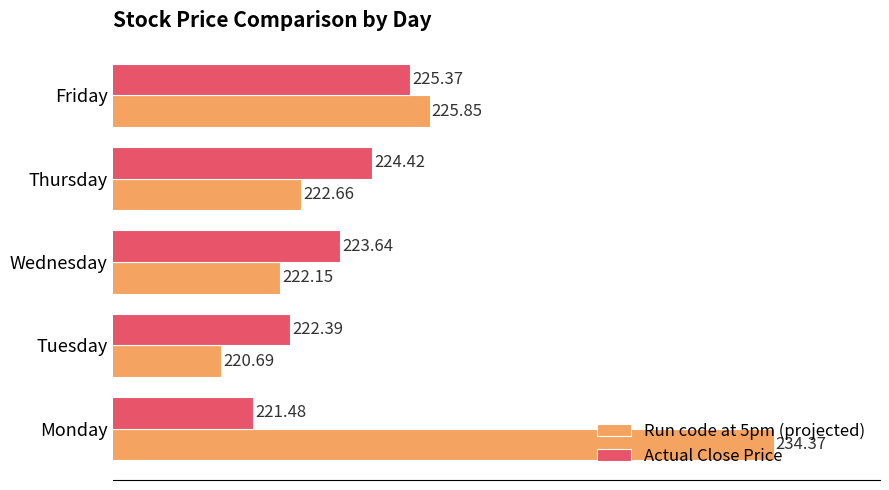

What is the difference between the second highest and second lowest values in the Run code at 5pm (projected) series?

3.7